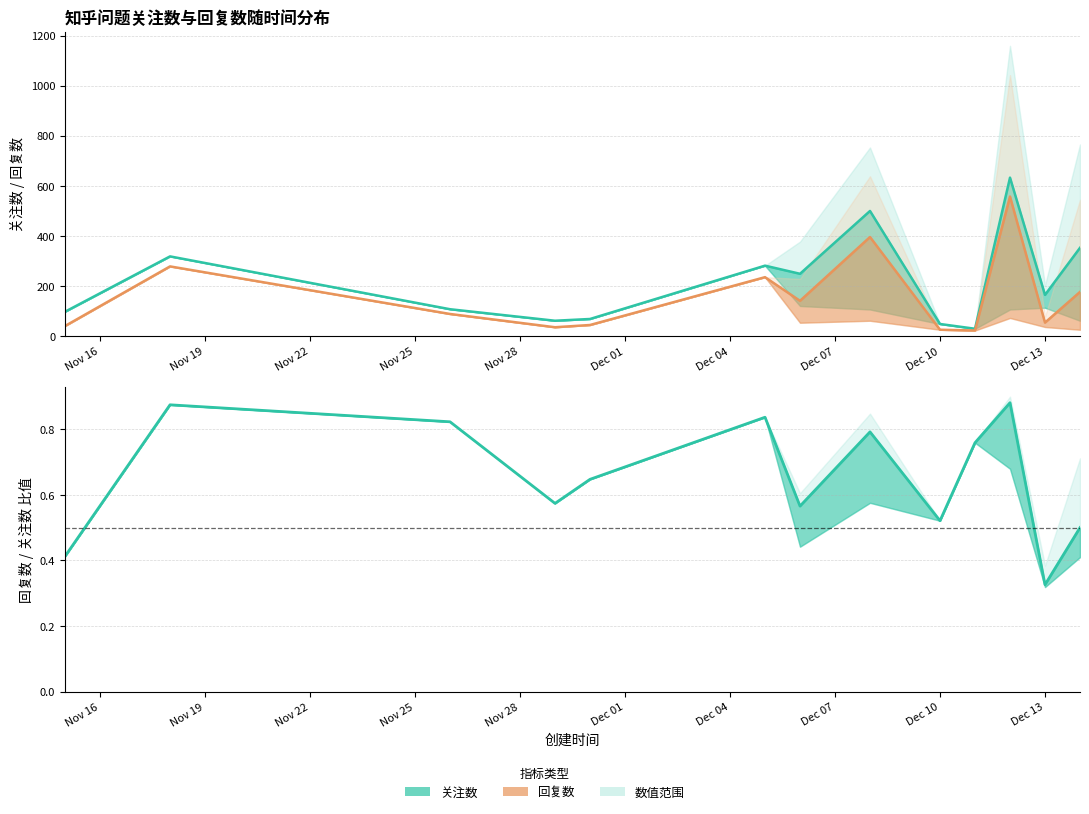

What is the difference between the 关注数 mean values at Nov 19 and Nov 28?

250.0